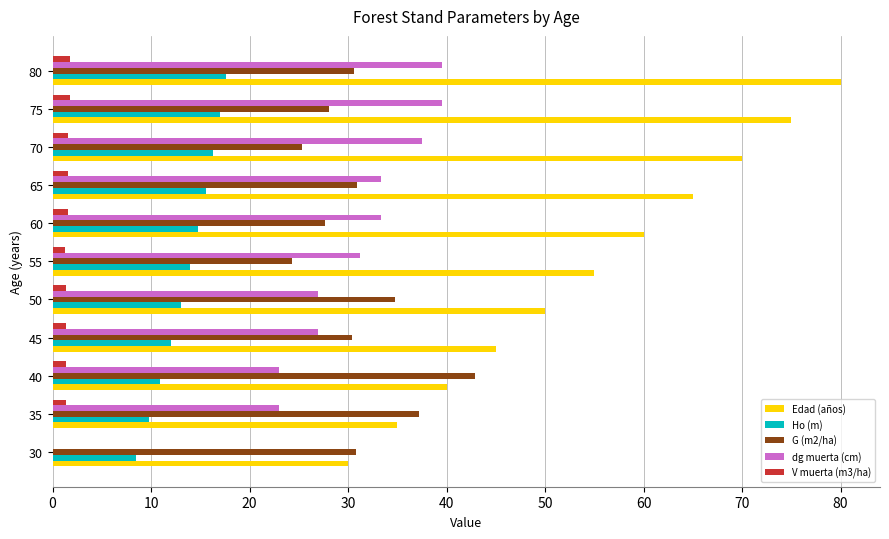

The value of Edad (años) at 45 is 60.0. True or false?

False